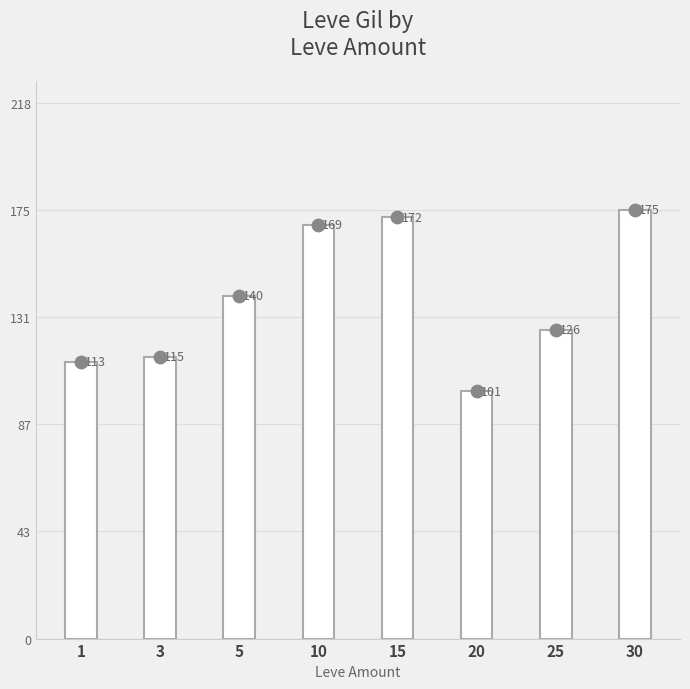

What is the change in value from 1 to 10?

+56